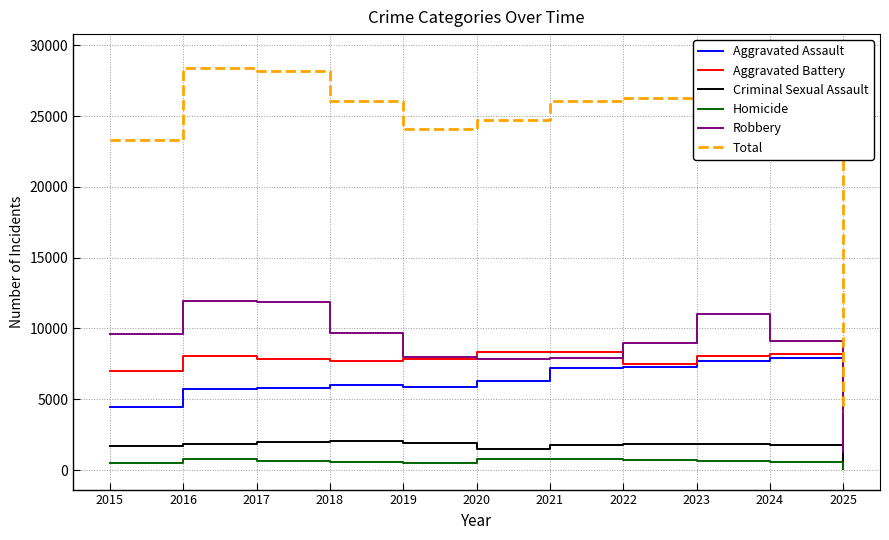

What is the sum of all Aggravated Battery values?

80220